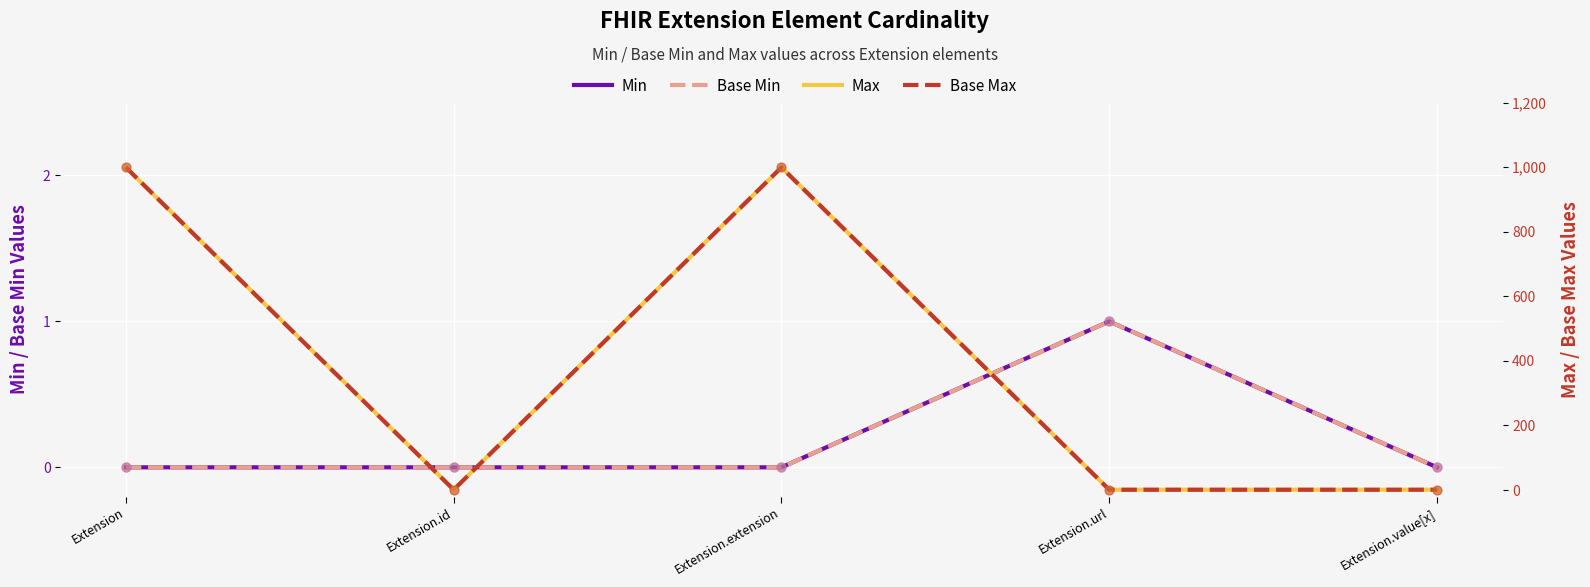

Which series has the widest spread of Y values?

Max